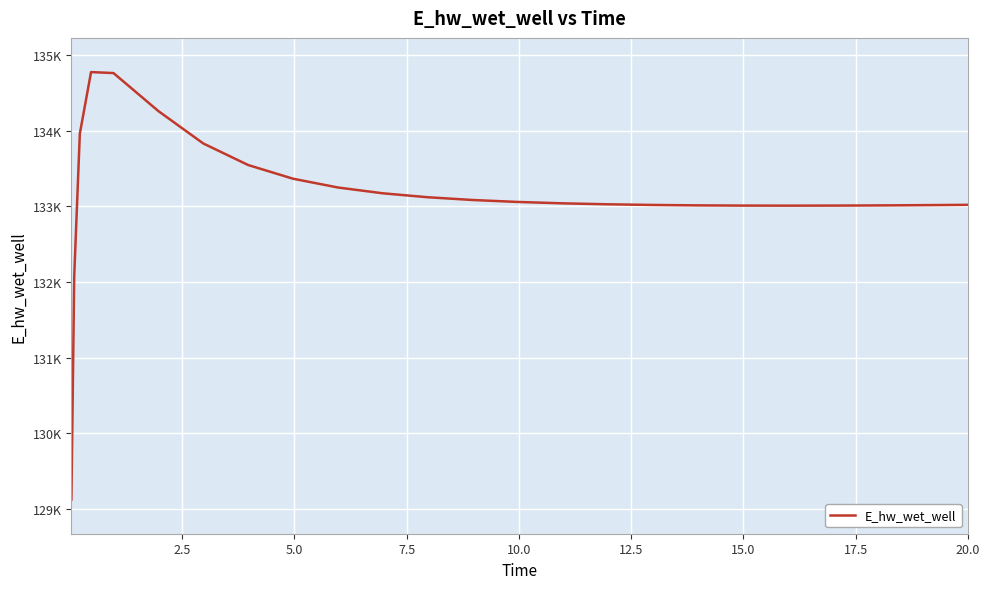

Is this an area chart (filled region under the line)?

No